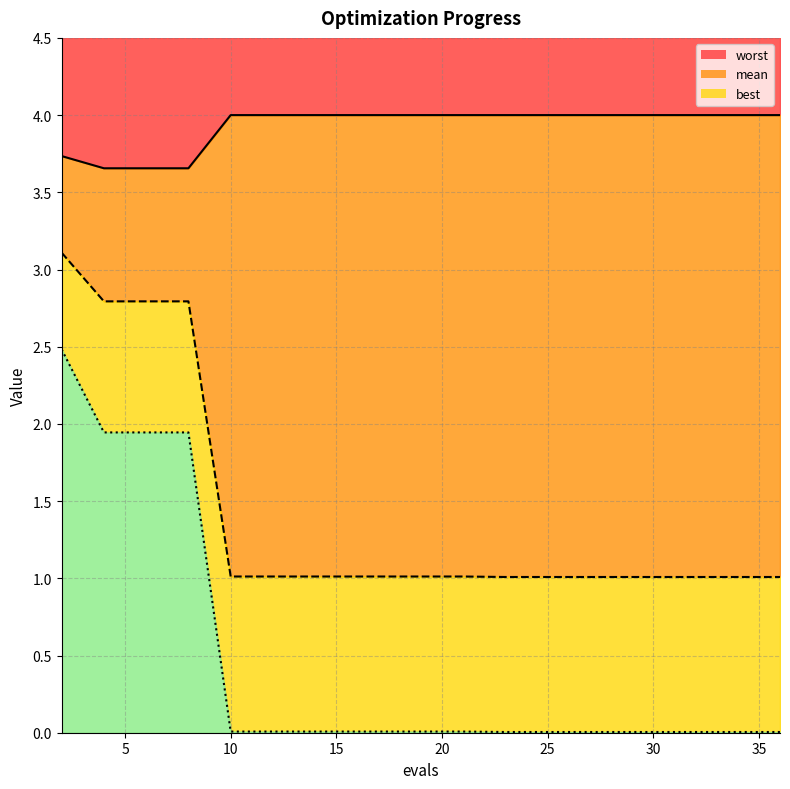

True or false: worst and best intersect in this chart.

False